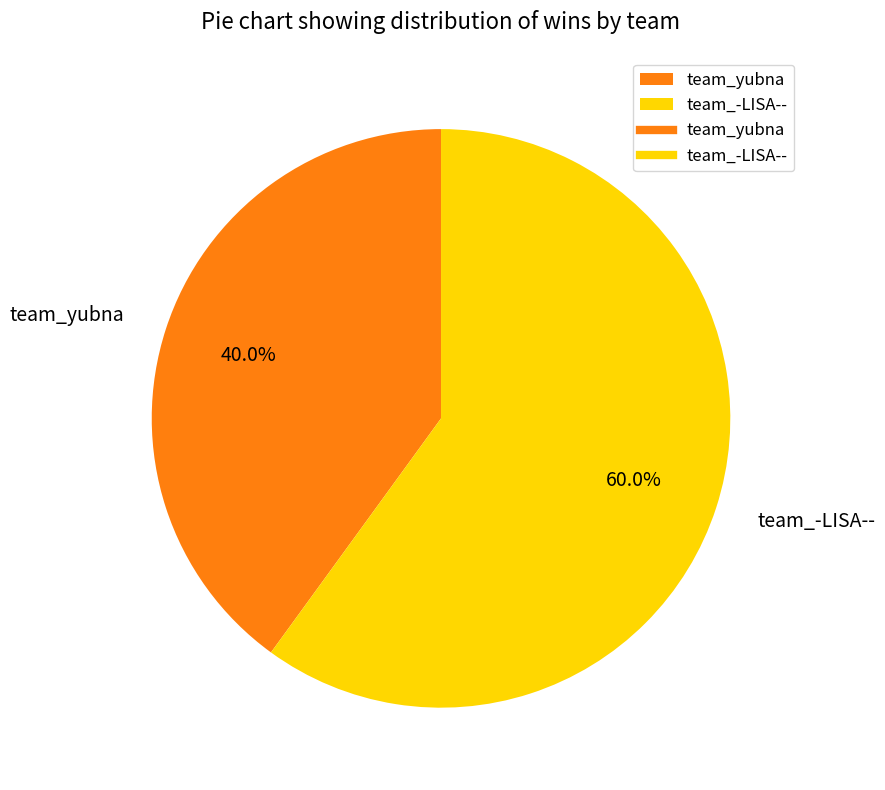

Is it true that team_-LISA-- is 60% of the pie?

True